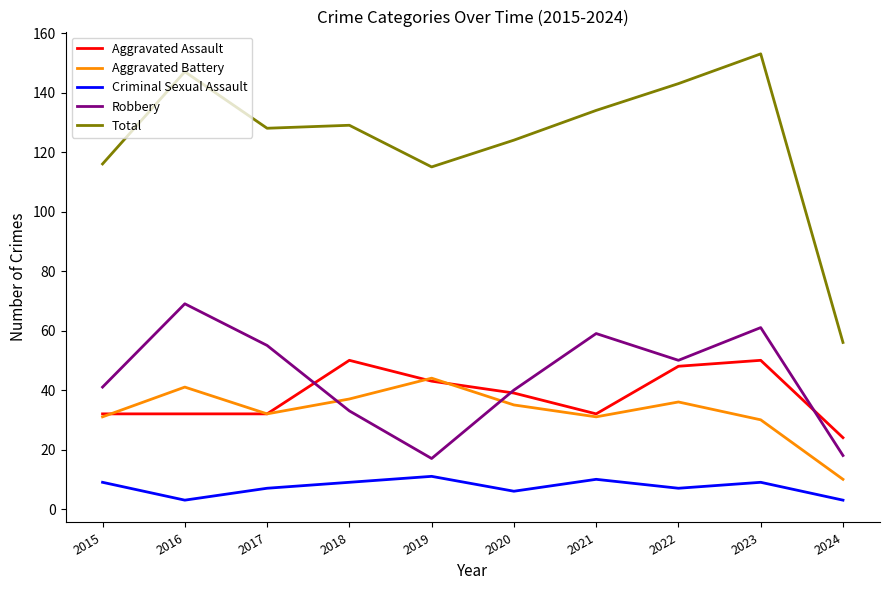

Which series has the widest spread of values?

Total